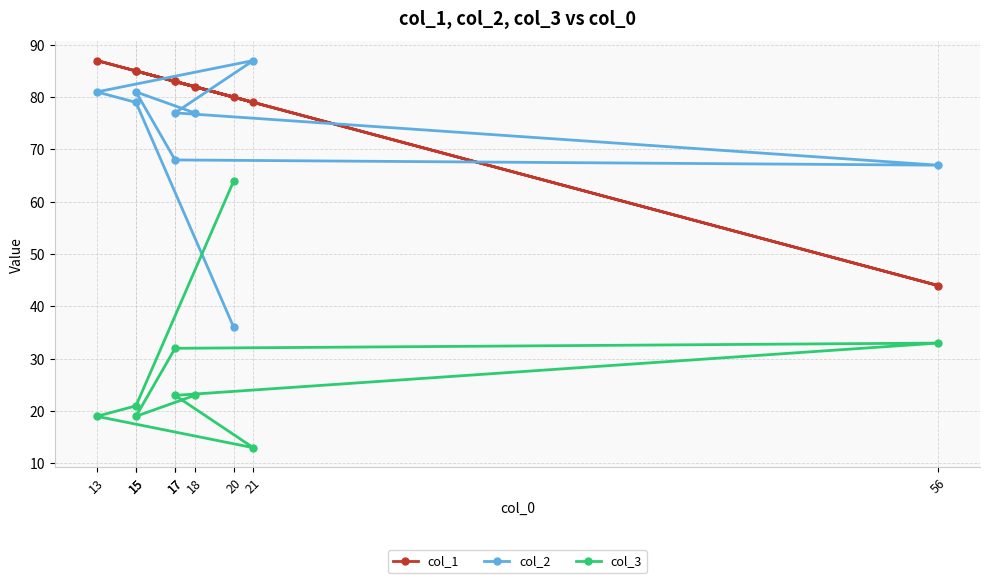

How many interior local peaks does the col_1 series have?

3